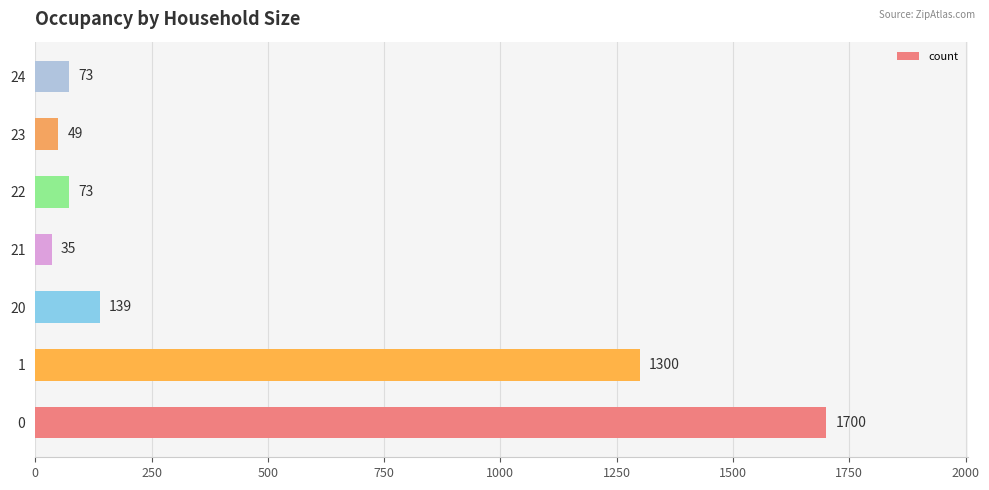

Approximately how many times larger is the value at 21 compared to 20?

0.3